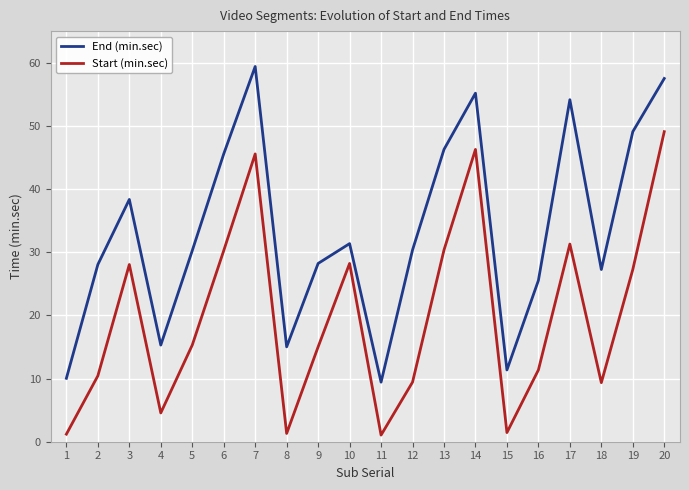

How many lines are shown in the chart?

2